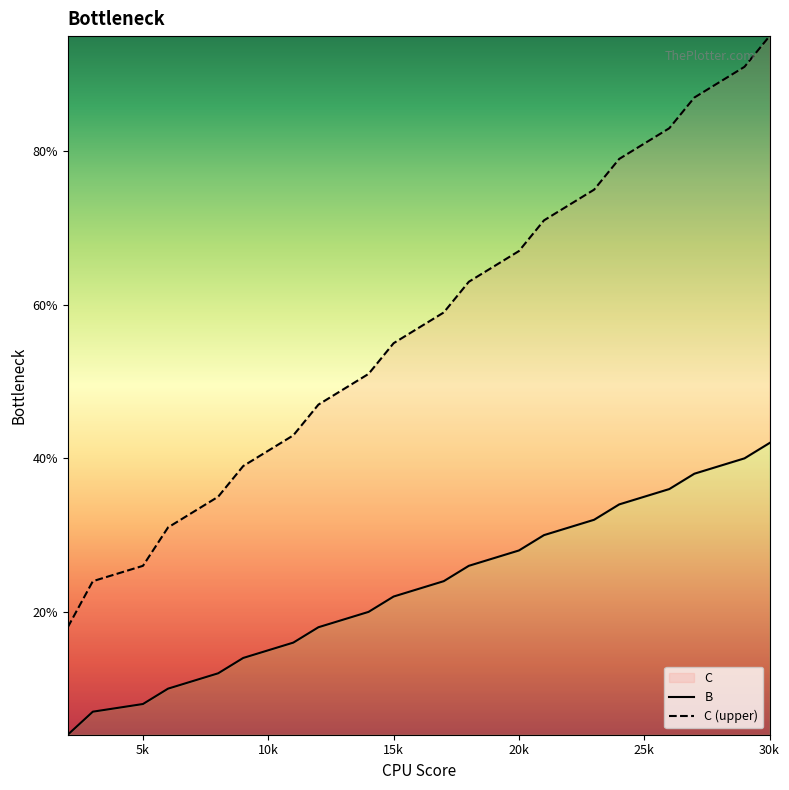

What is the total value across all series at 11?

59